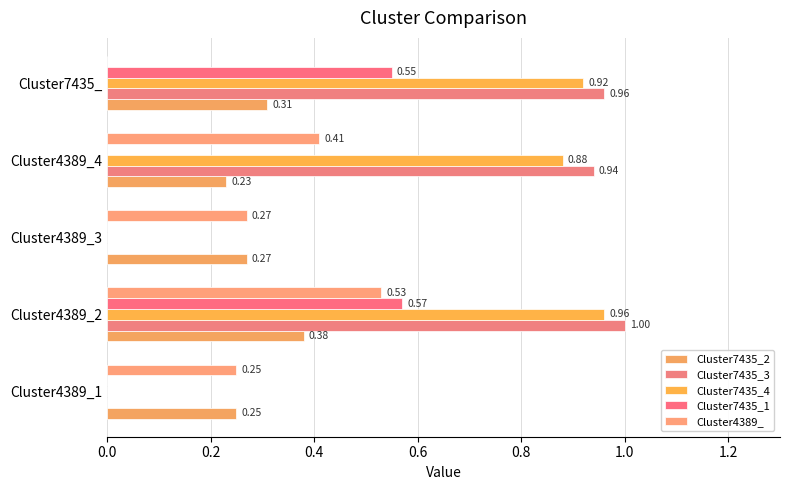

Which category has the highest value in the Cluster4389_ series?

Cluster4389_2